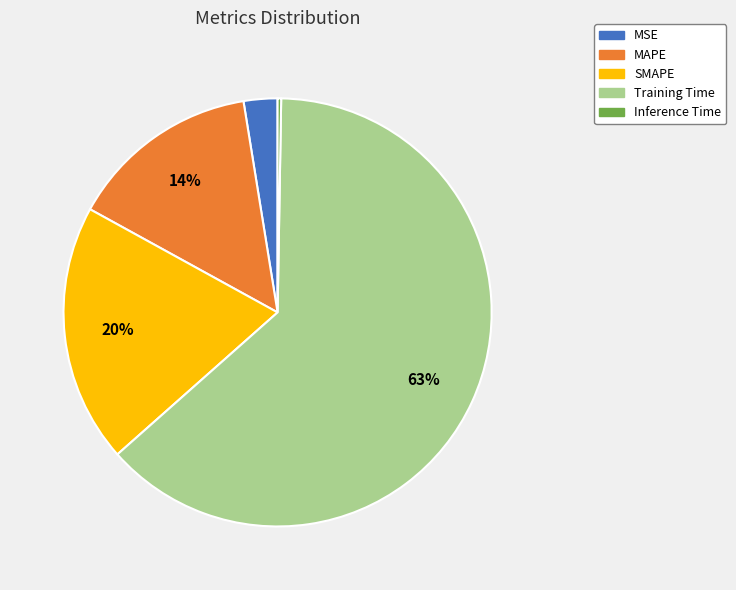

To the nearest percent, what is the difference between the largest and smallest slice percentages?

63%